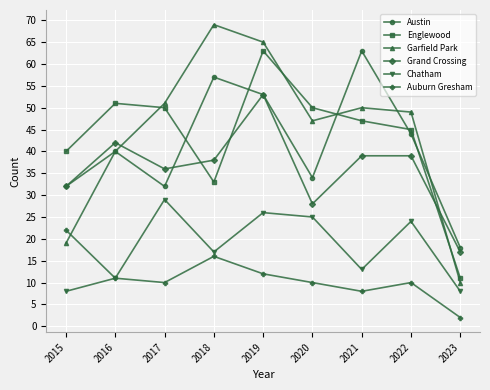

At which category does the chart reach its peak across all series?

2018